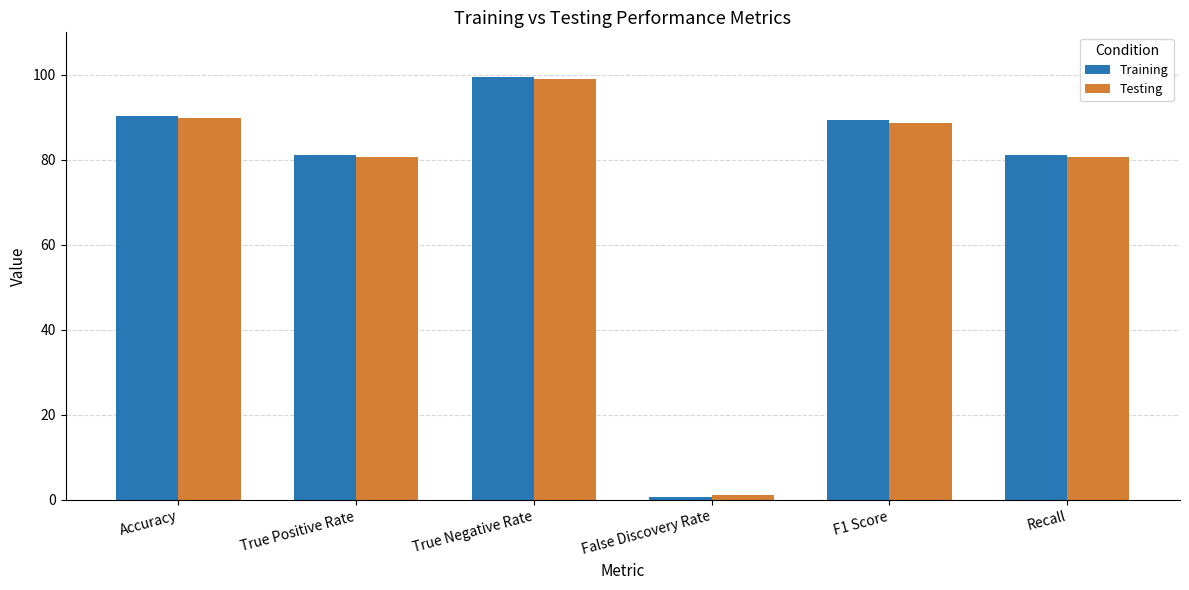

What is the maximum value shown in the chart?

99.5